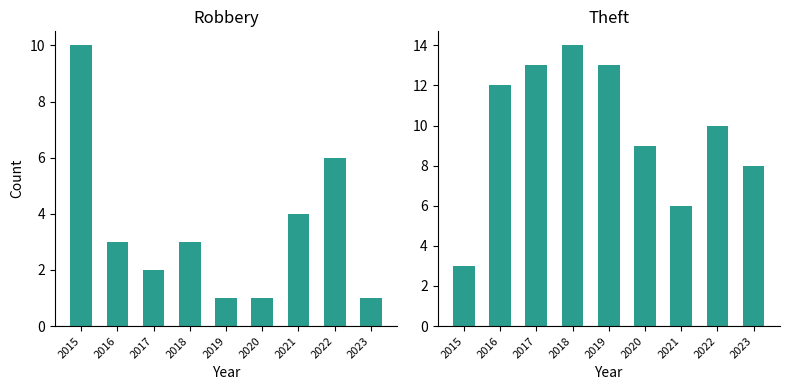

What is the sum of the Robbery values at 2019 and 2020?

2